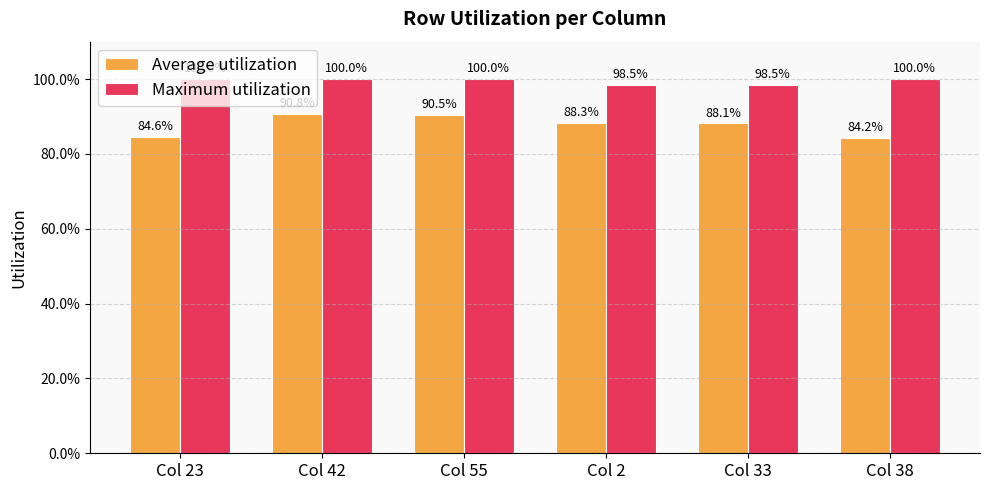

Does the chart contain stacked bars?

No